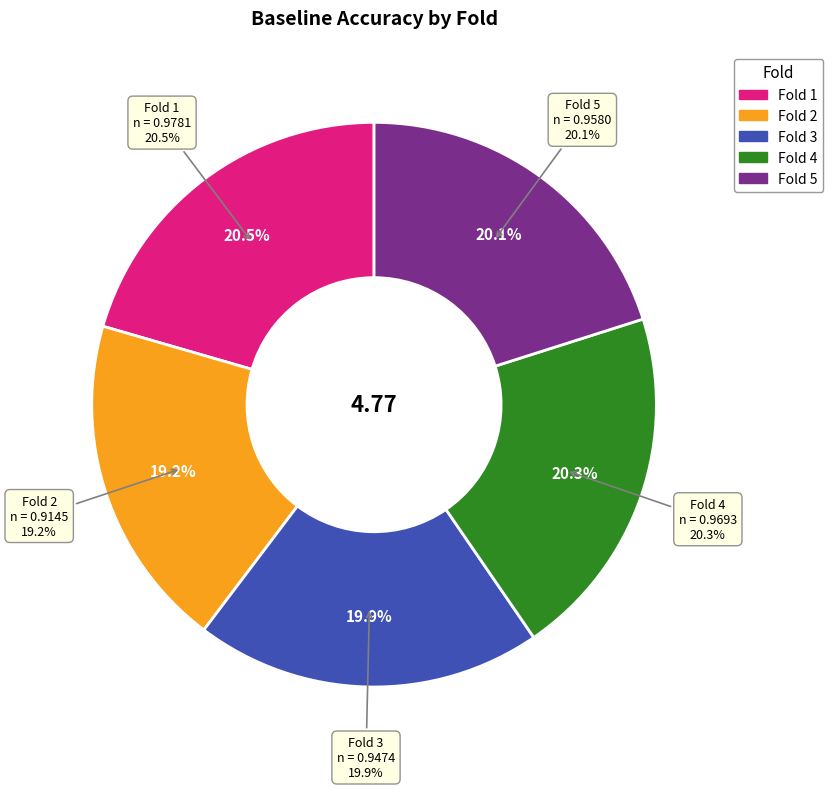

Is it true that 5 is 20% of the pie?

True